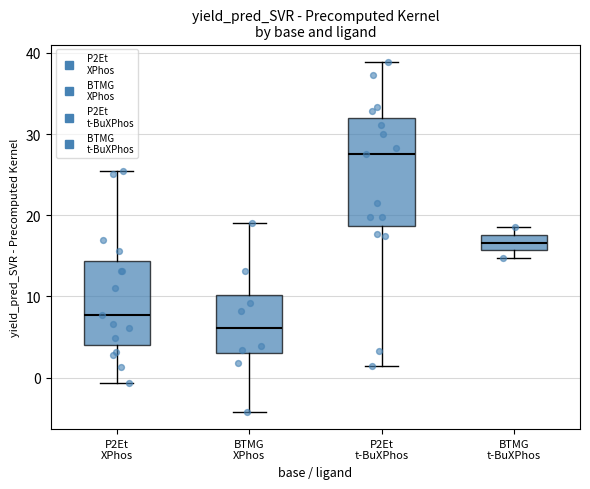

Comparing the boxes themselves (not the whiskers), which one is the tallest?

P2Et t-BuXPhos